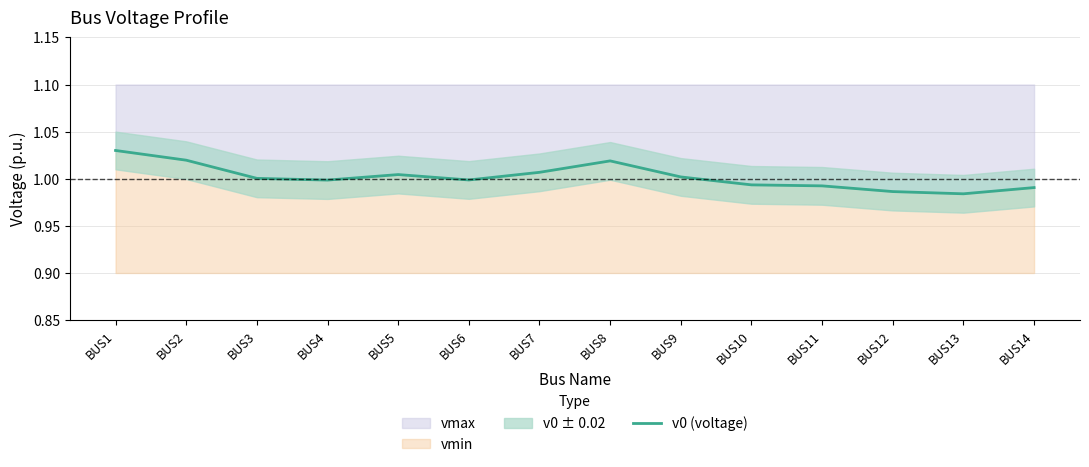

The chart shows a value of 1.6 at BUS5. True or false?

False